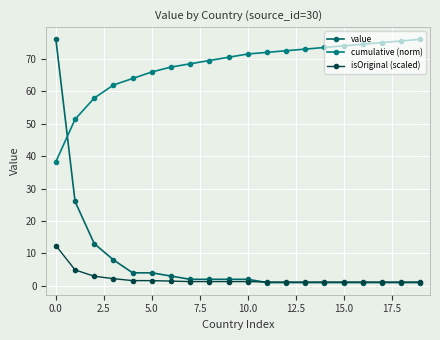

What is the label of the 6th point from the right?

14